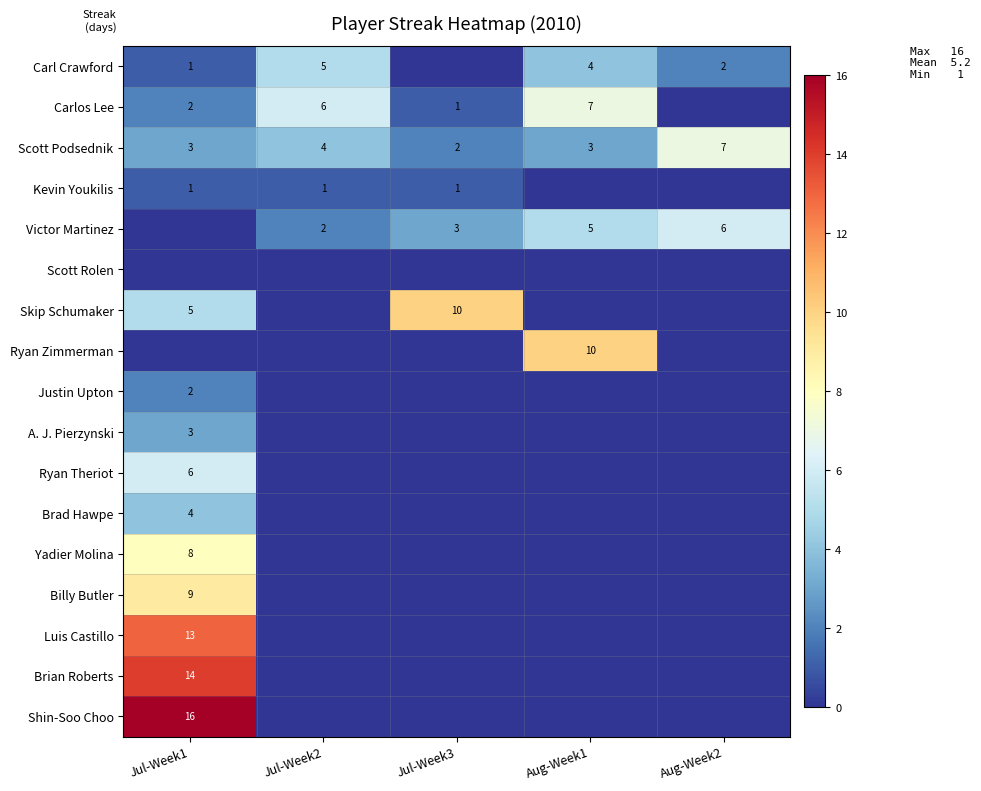

How many Scott Podsednik values are between 3 and 4?

3